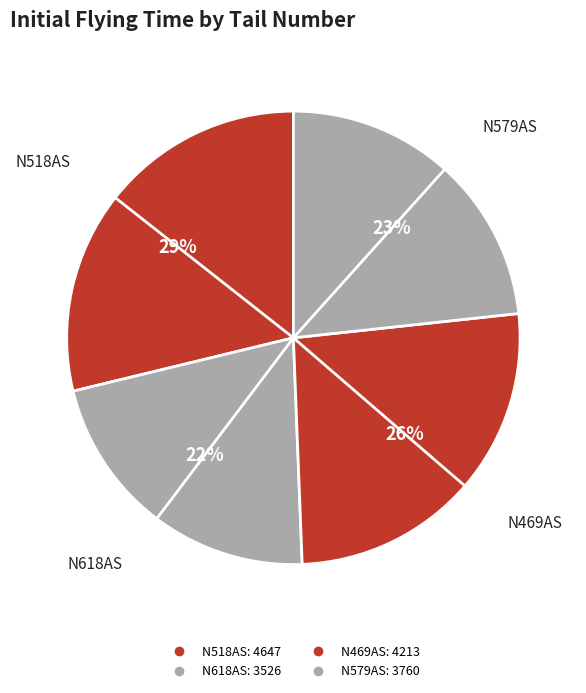

To the nearest percent, what percentage of the pie is N518AS?

29%